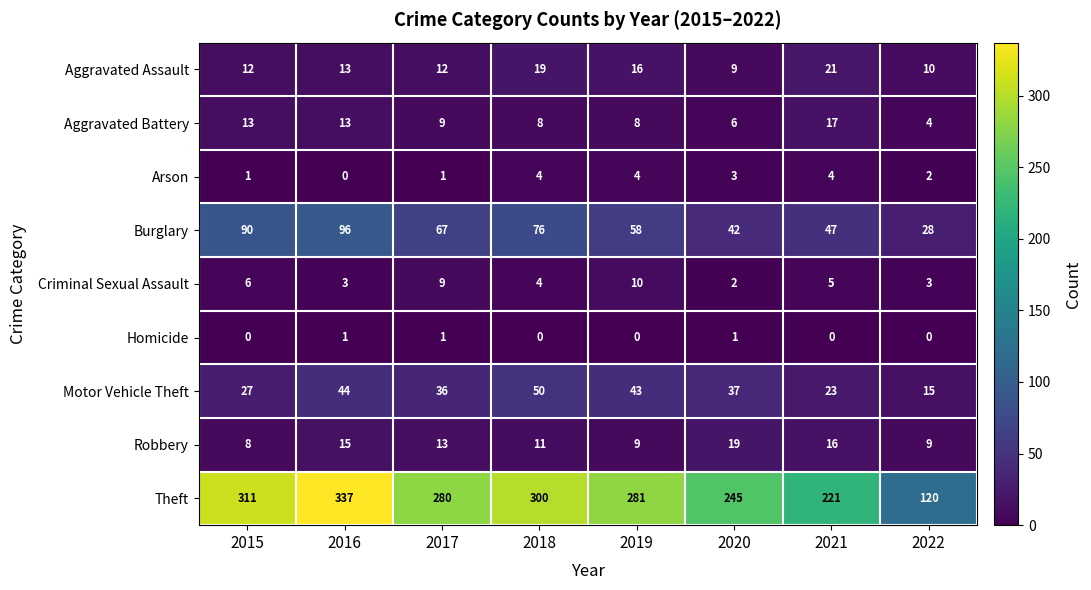

How many positive values does the Homicide series have?

3